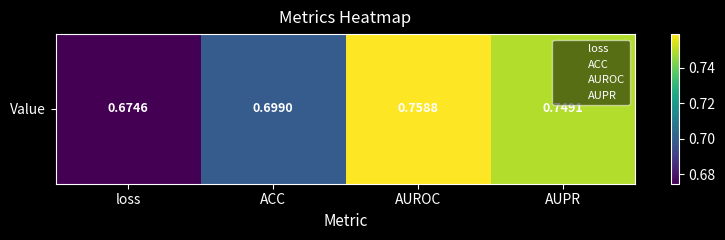

At which category does the chart reach its peak across all series?

AUROC